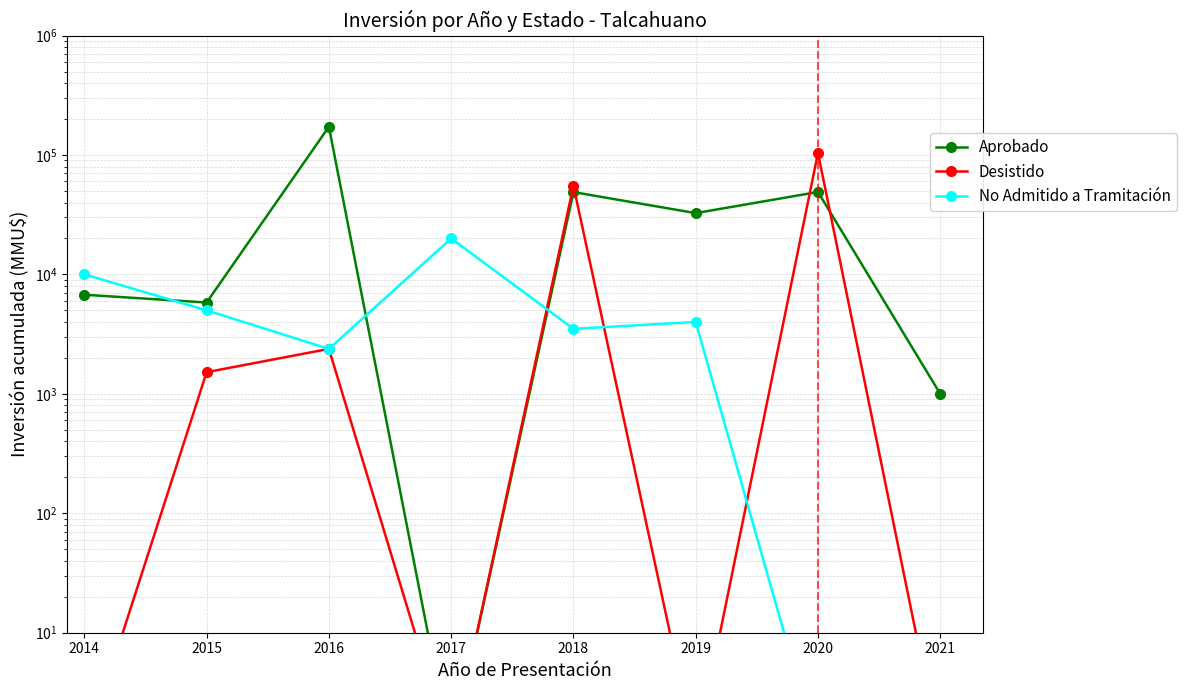

Does the chart display data point markers on the line(s)?

Yes